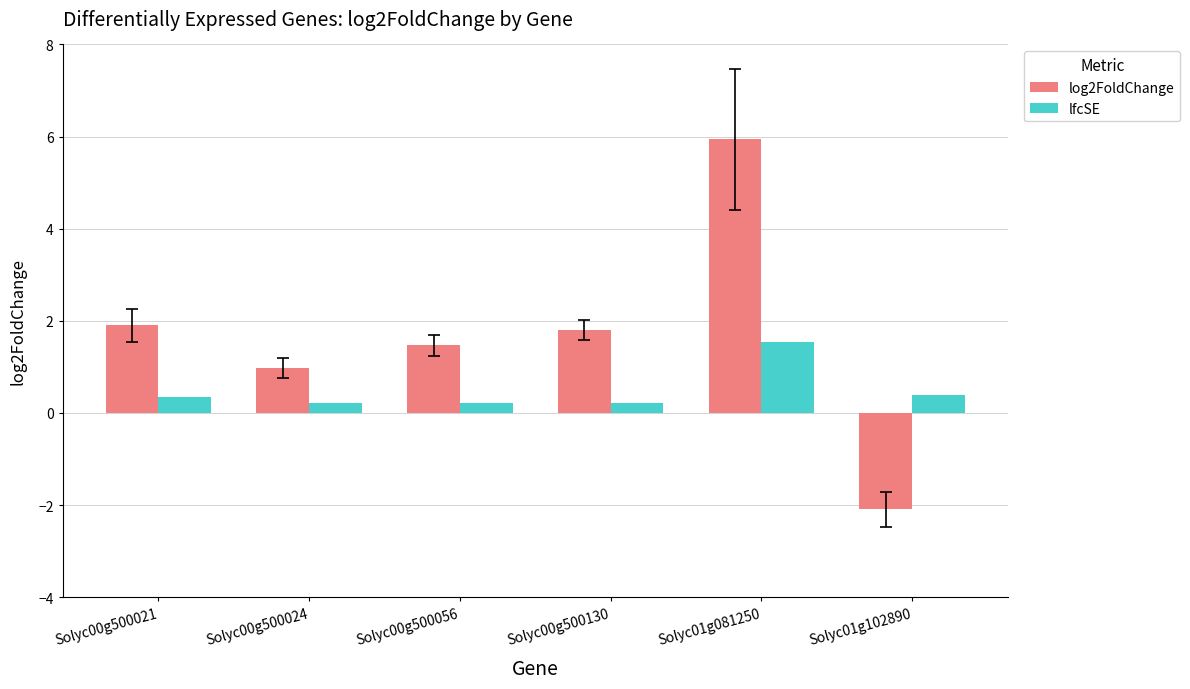

Is it true that log2FoldChange equals 1.5 at Solyc00g500056?

True